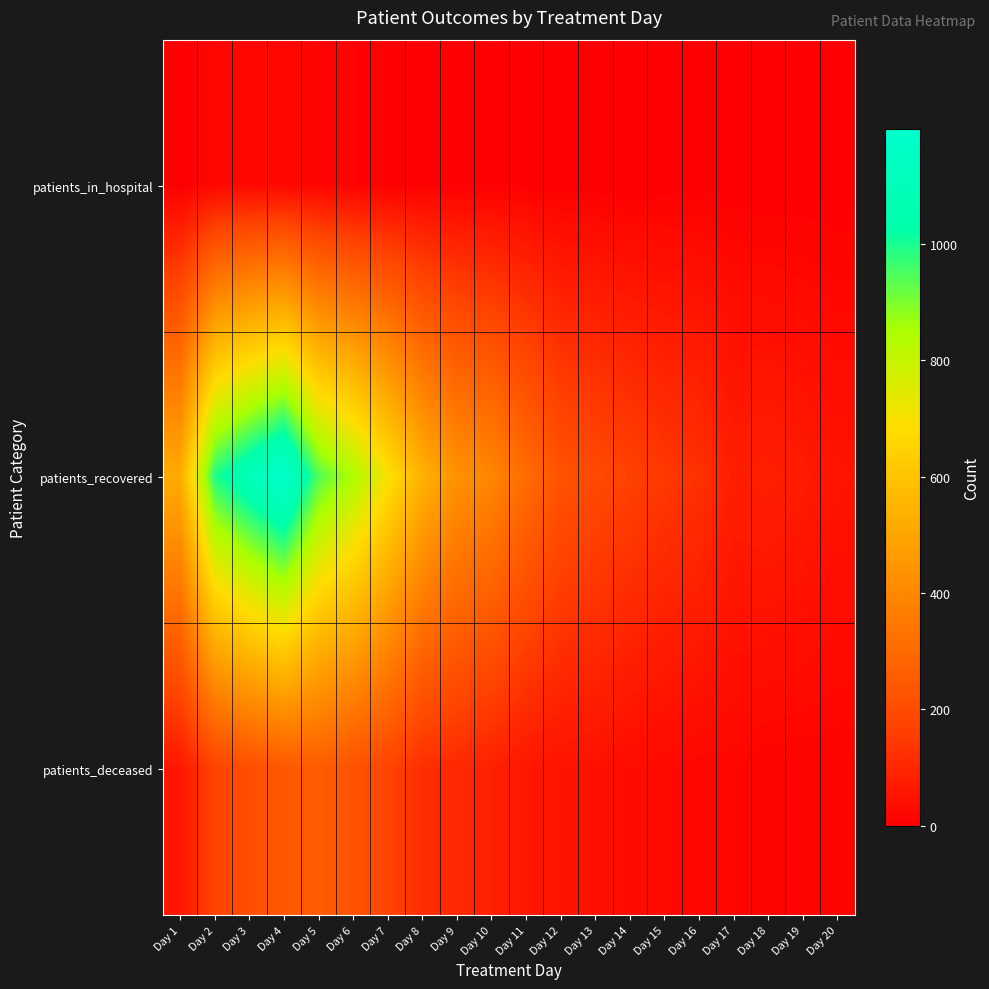

Reading left to right, extract all data points from this chart.

patients_in_hospital: Day 1=0	Day 2=21	Day 3=23	Day 4=20	Day 5=14	Day 6=10	Day 7=4	Day 8=5	Day 9=3	Day 10=5	Day 11=4	Day 12=3	Day 13=1	Day 14=0	Day 15=3	Day 16=3	Day 17=3	Day 18=0	Day 19=1	Day 20=1
patients_recovered: Day 1=520	Day 2=991	Day 3=1099	Day 4=1197	Day 5=942	Day 6=846	Day 7=701	Day 8=539	Day 9=434	Day 10=393	Day 11=306	Day 12=222	Day 13=193	Day 14=167	Day 15=143	Day 16=126	Day 17=78	Day 18=84	Day 19=70	Day 20=53
patients_deceased: Day 1=59	Day 2=172	Day 3=208	Day 4=242	Day 5=251	Day 6=223	Day 7=177	Day 8=117	Day 9=104	Day 10=85	Day 11=59	Day 12=51	Day 13=46	Day 14=32	Day 15=25	Day 16=19	Day 17=19	Day 18=12	Day 19=12	Day 20=12